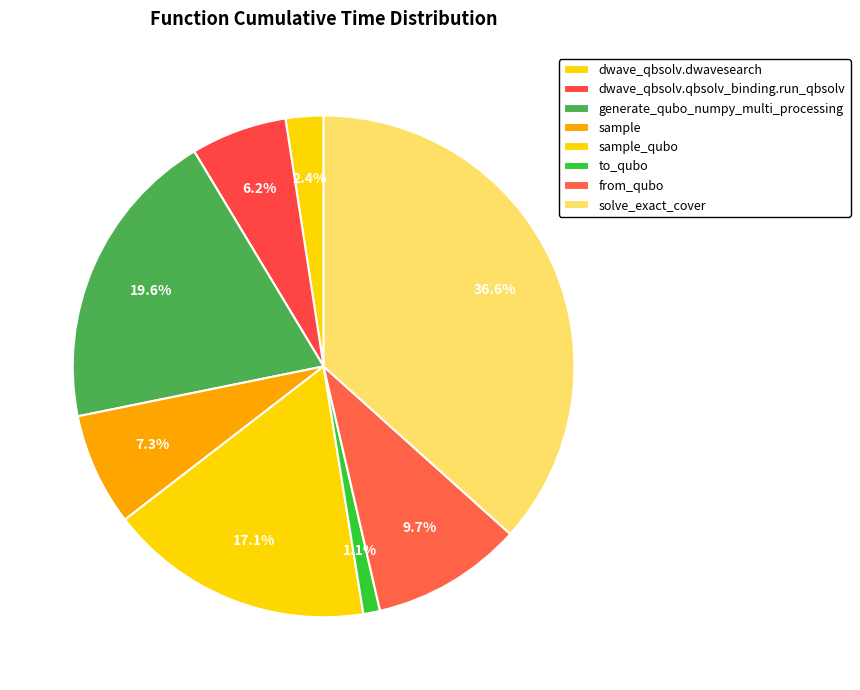

How many segments does this pie chart have?

8